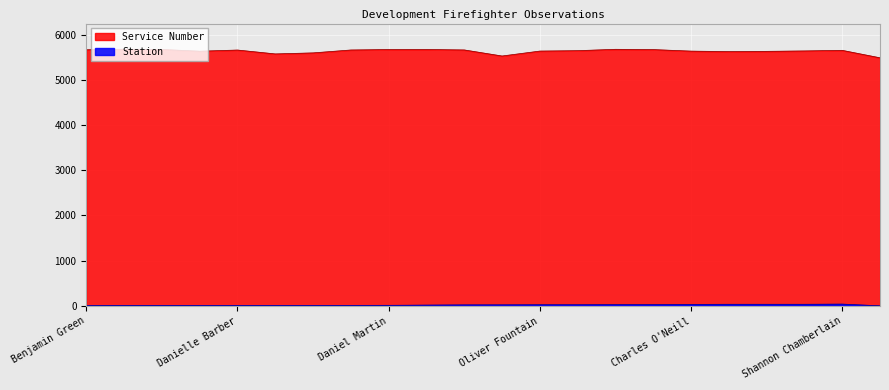

What is the label of the 12th point from the right?

Allan Lawrence